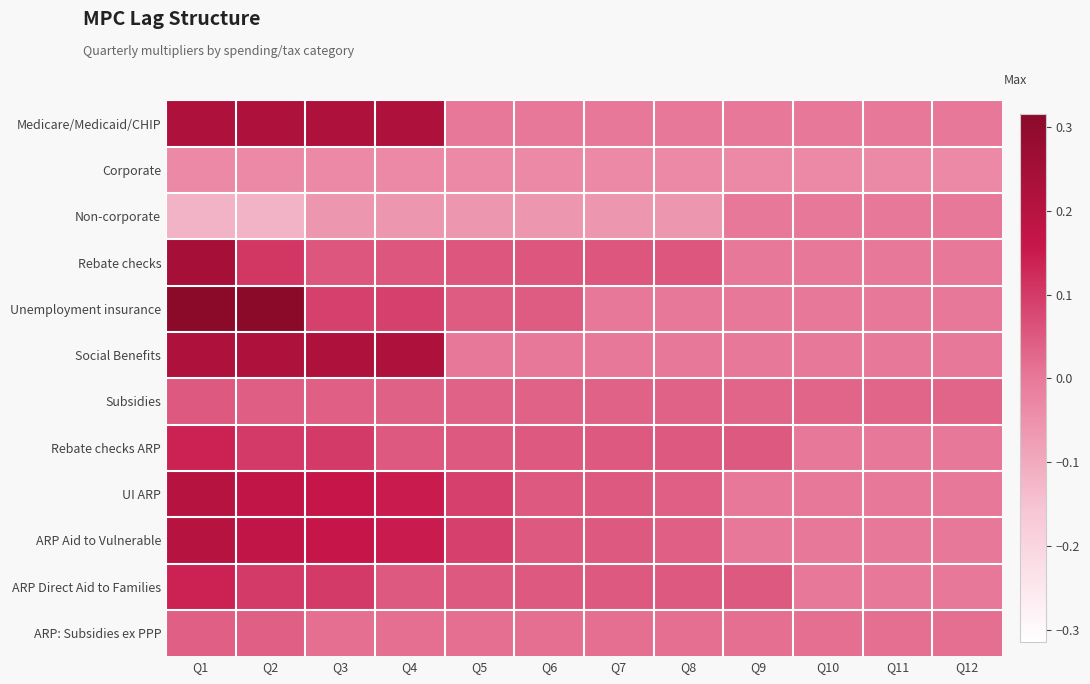

Reading left to right, list all the values displayed in this chart.

Medicare/Medicaid/CHIP: Q1=0.2	Q2=0.2	Q3=0.2	Q4=0.2	Q5=0.0	Q6=0.0	Q7=0.0	Q8=0.0	Q9=0.0	Q10=0.0	Q11=0.0	Q12=0.0
Corporate: Q1=-0.0	Q2=-0.0	Q3=-0.0	Q4=-0.0	Q5=-0.0	Q6=-0.0	Q7=-0.0	Q8=-0.0	Q9=-0.0	Q10=-0.0	Q11=-0.0	Q12=-0.0
Non-corporate: Q1=-0.1	Q2=-0.1	Q3=-0.1	Q4=-0.1	Q5=-0.1	Q6=-0.1	Q7=-0.1	Q8=-0.1	Q9=0.0	Q10=0.0	Q11=0.0	Q12=0.0
Rebate checks: Q1=0.2	Q2=0.1	Q3=0.1	Q4=0.1	Q5=0.1	Q6=0.1	Q7=0.1	Q8=0.1	Q9=0.0	Q10=0.0	Q11=0.0	Q12=0.0
Unemployment insurance: Q1=0.3	Q2=0.3	Q3=0.1	Q4=0.1	Q5=0.0	Q6=0.0	Q7=0.0	Q8=0.0	Q9=0.0	Q10=0.0	Q11=0.0	Q12=0.0
Social Benefits: Q1=0.2	Q2=0.2	Q3=0.2	Q4=0.2	Q5=0.0	Q6=0.0	Q7=0.0	Q8=0.0	Q9=0.0	Q10=0.0	Q11=0.0	Q12=0.0
Subsidies: Q1=0.0	Q2=0.0	Q3=0.0	Q4=0.0	Q5=0.0	Q6=0.0	Q7=0.0	Q8=0.0	Q9=0.0	Q10=0.0	Q11=0.0	Q12=0.0
Rebate checks ARP: Q1=0.1	Q2=0.1	Q3=0.1	Q4=0.1	Q5=0.1	Q6=0.1	Q7=0.1	Q8=0.1	Q9=0.1	Q10=0.0	Q11=0.0	Q12=0.0
UI ARP: Q1=0.2	Q2=0.2	Q3=0.2	Q4=0.1	Q5=0.1	Q6=0.1	Q7=0.1	Q8=0.0	Q9=0.0	Q10=0.0	Q11=0.0	Q12=0.0
ARP Aid to Vulnerable: Q1=0.2	Q2=0.2	Q3=0.2	Q4=0.1	Q5=0.1	Q6=0.1	Q7=0.1	Q8=0.0	Q9=0.0	Q10=0.0	Q11=0.0	Q12=0.0
ARP Direct Aid to Families: Q1=0.1	Q2=0.1	Q3=0.1	Q4=0.1	Q5=0.1	Q6=0.1	Q7=0.1	Q8=0.1	Q9=0.1	Q10=0.0	Q11=0.0	Q12=0.0
ARP: Subsidies ex PPP: Q1=0.0	Q2=0.0	Q3=0.0	Q4=0.0	Q5=0.0	Q6=0.0	Q7=0.0	Q8=0.0	Q9=0.0	Q10=0.0	Q11=0.0	Q12=0.0